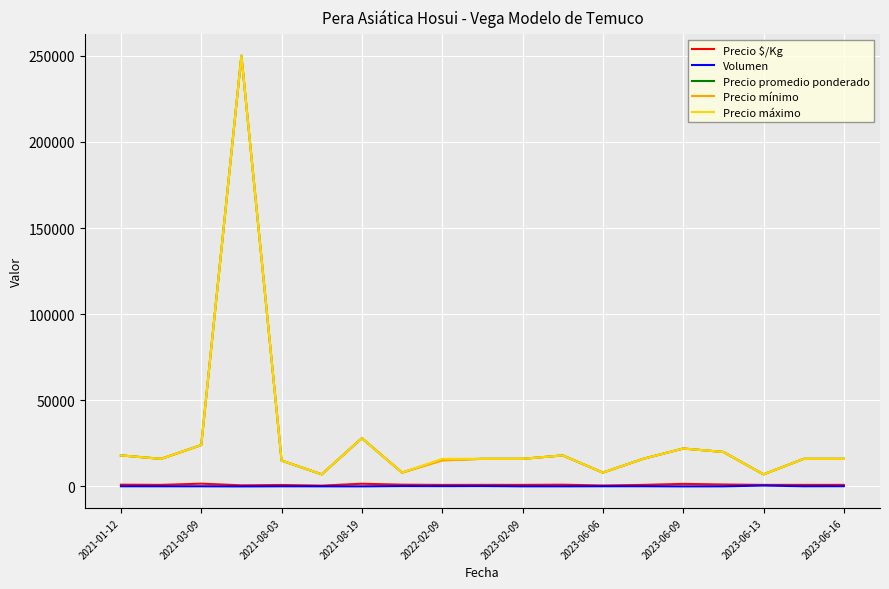

What is the minimum value shown in the chart?

4